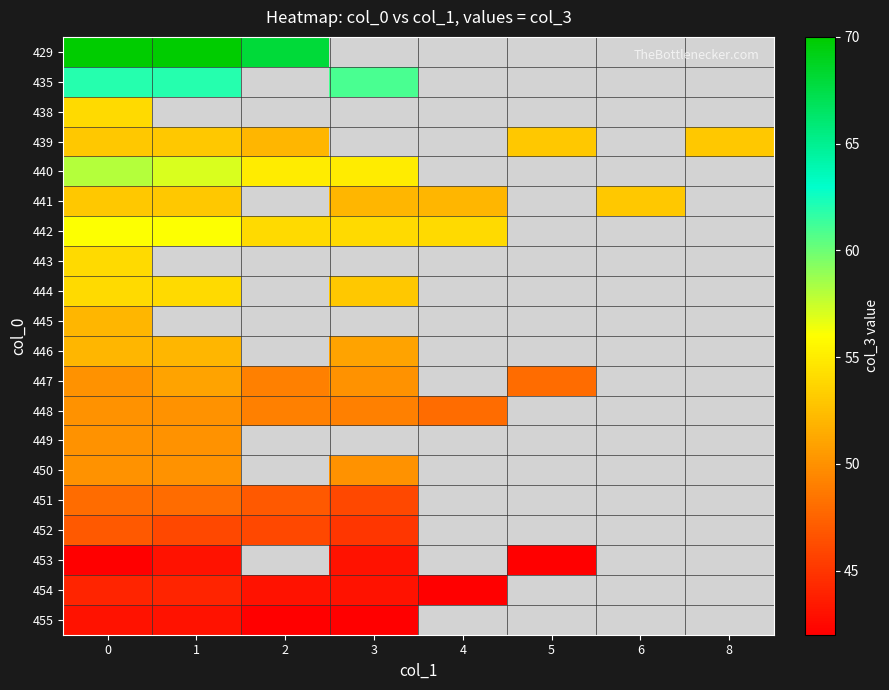

What is the difference between the maximum and minimum values in the 446 series?

1.0